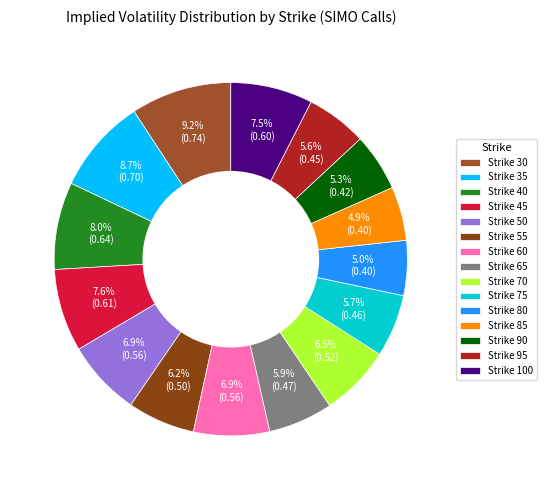

How many slices are in this pie chart?

15